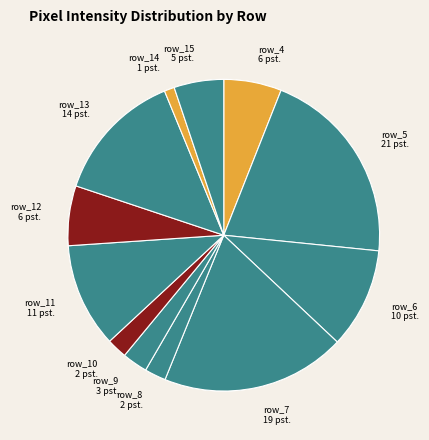

Which slice is the smallest?

row_14